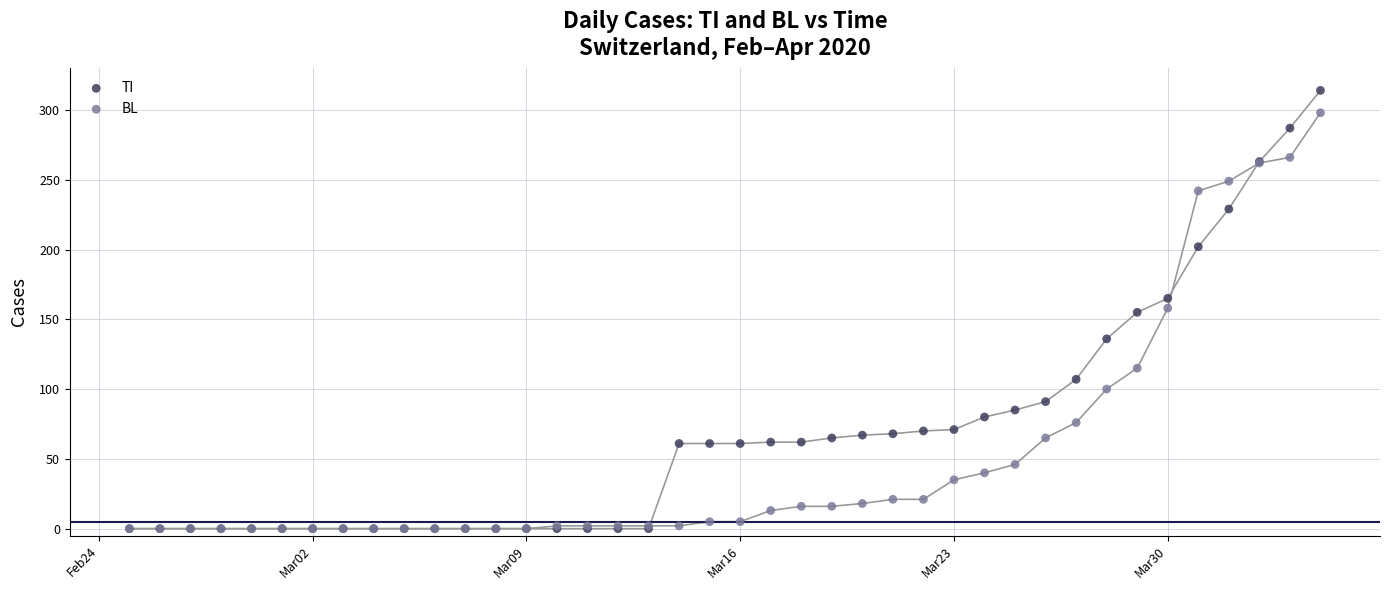

What are all the series names shown in the legend?

TI, BL